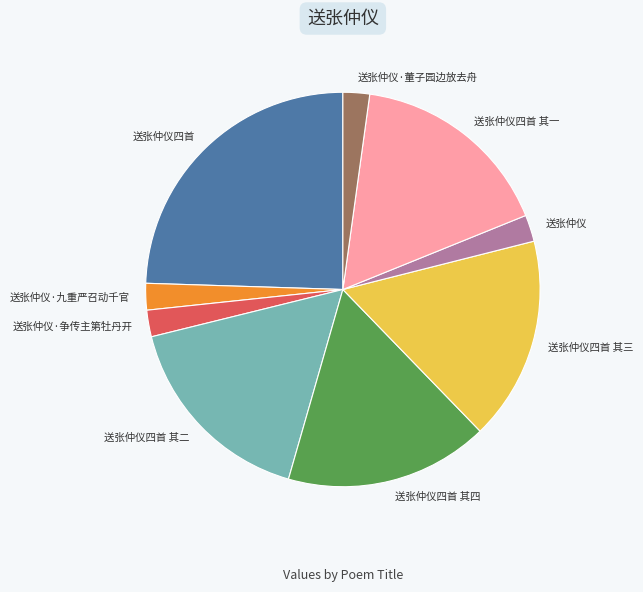

How many segments does this pie chart have?

9